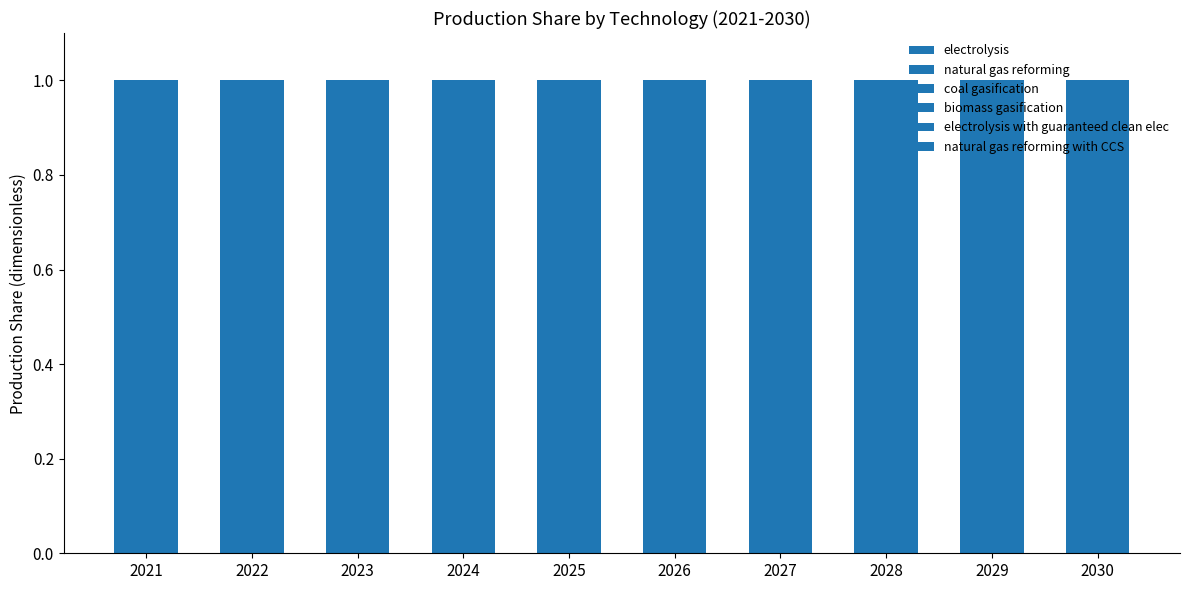

List the series in order of their peak value, lowest first.

coal gasification, biomass gasification, natural gas reforming with CCS, electrolysis, electrolysis with guaranteed clean elec, natural gas reforming